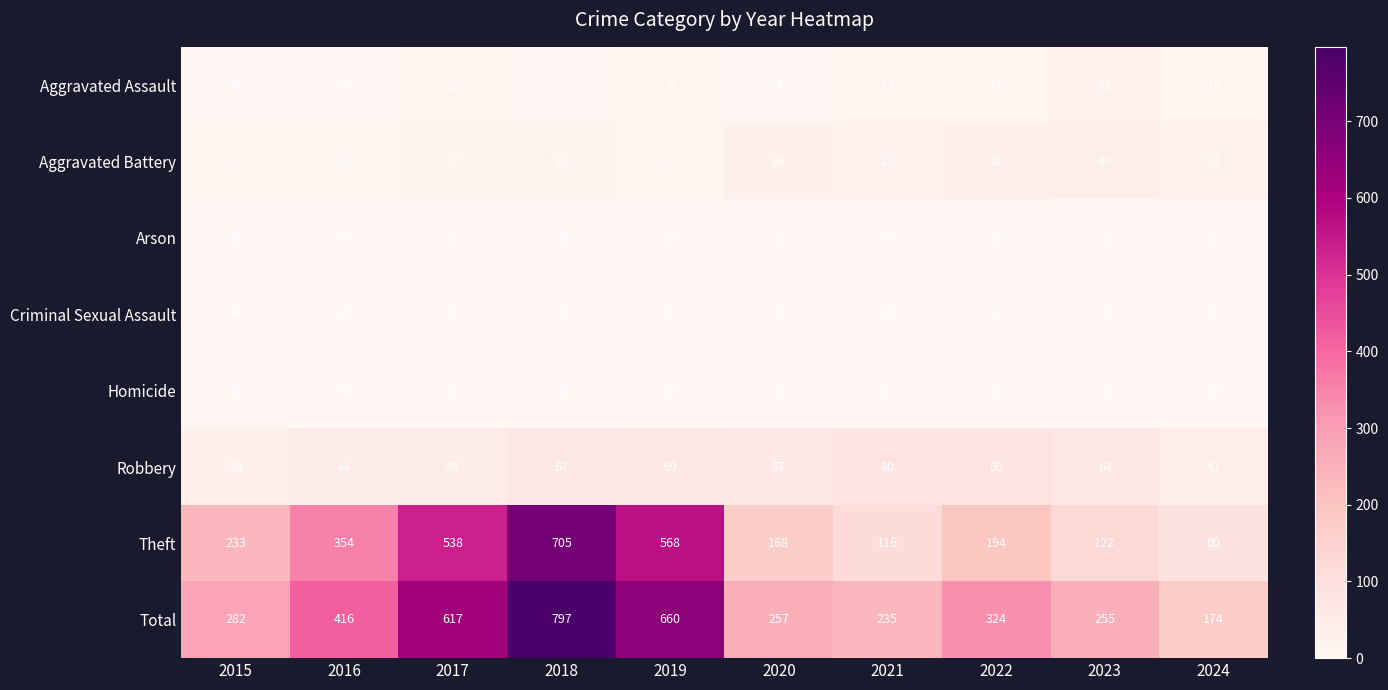

What is the total value across all series at 2024?

347